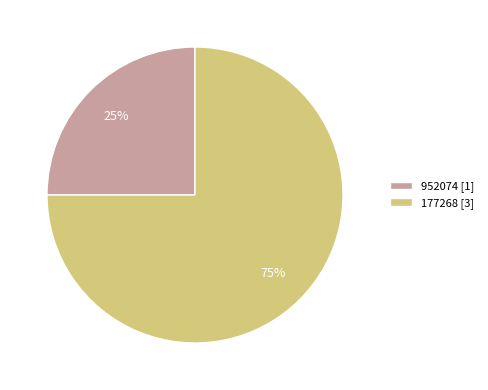

Combined, do 952074 [1] and 177268 [3] account for over 50%?

Yes